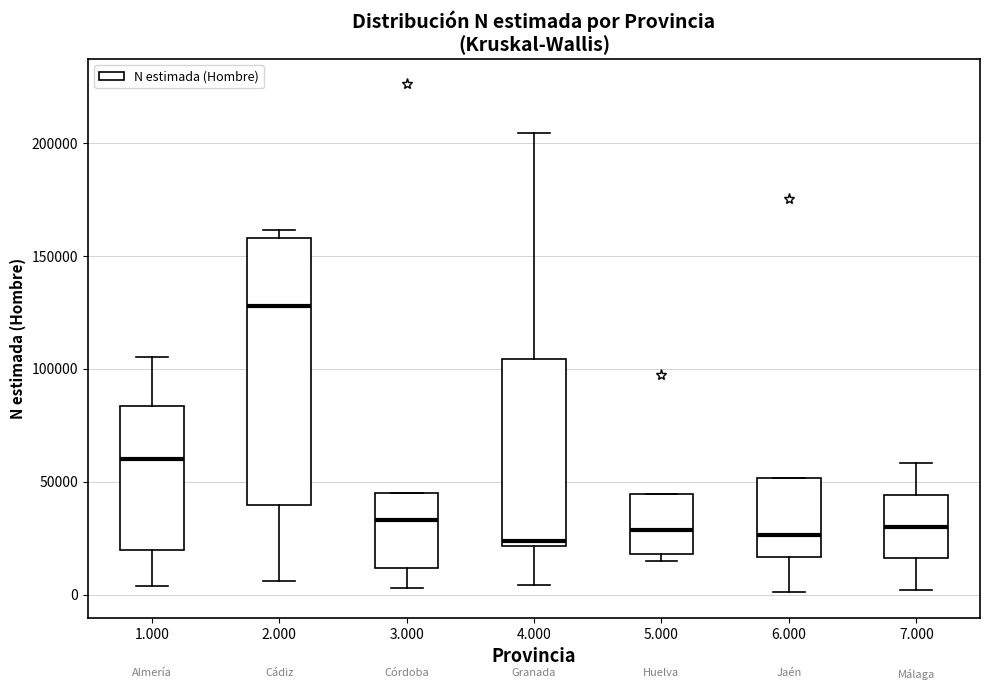

Where does the lower whisker of the box at x = 6.000 end on the y-axis? The values are not printed on the chart, so give them approximately, as read against the axis.

0